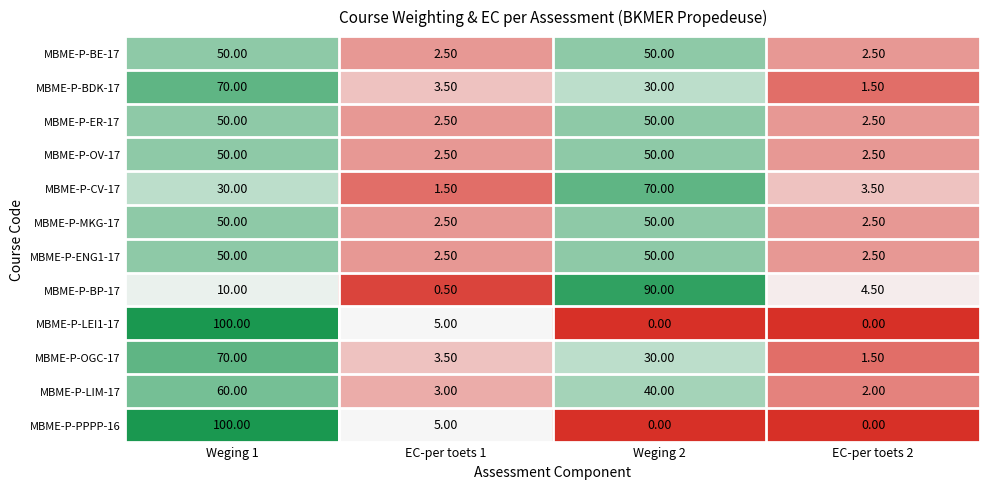

What is the total value across all series at EC-per toets 2?

25.5